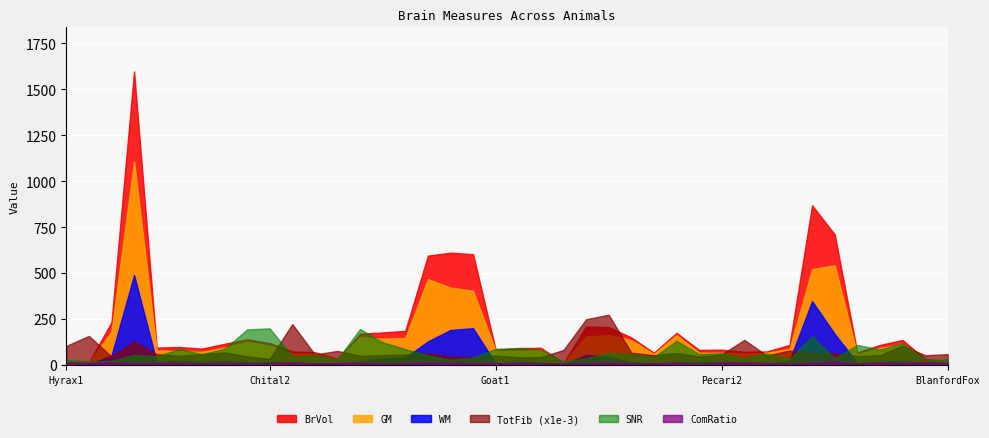

Does the chart display data point markers on the line(s)?

No